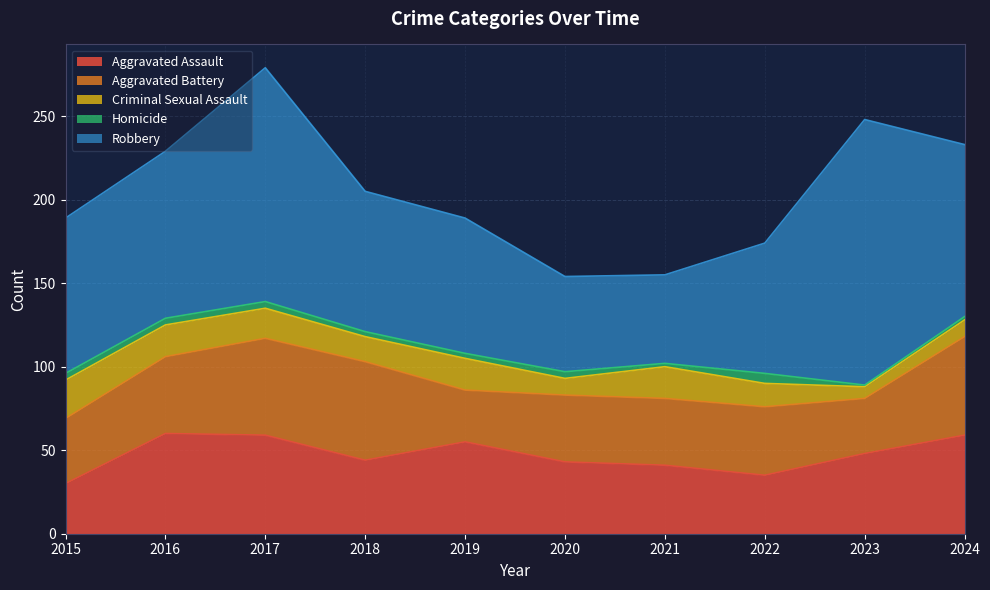

Reading right to left, list all the values displayed in this chart.

Aggravated Assault: 2024=59	2023=48	2022=35	2021=41	2020=43	2019=55	2018=44	2017=59	2016=60	2015=30
Aggravated Battery: 2024=59	2023=33	2022=41	2021=40	2020=40	2019=31	2018=59	2017=58	2016=46	2015=39
Criminal Sexual Assault: 2024=10	2023=7	2022=14	2021=19	2020=10	2019=19	2018=15	2017=18	2016=19	2015=23
Homicide: 2024=2	2023=1	2022=6	2021=2	2020=4	2019=3	2018=3	2017=4	2016=4	2015=4
Robbery: 2024=103	2023=159	2022=78	2021=53	2020=57	2019=81	2018=84	2017=140	2016=100	2015=93